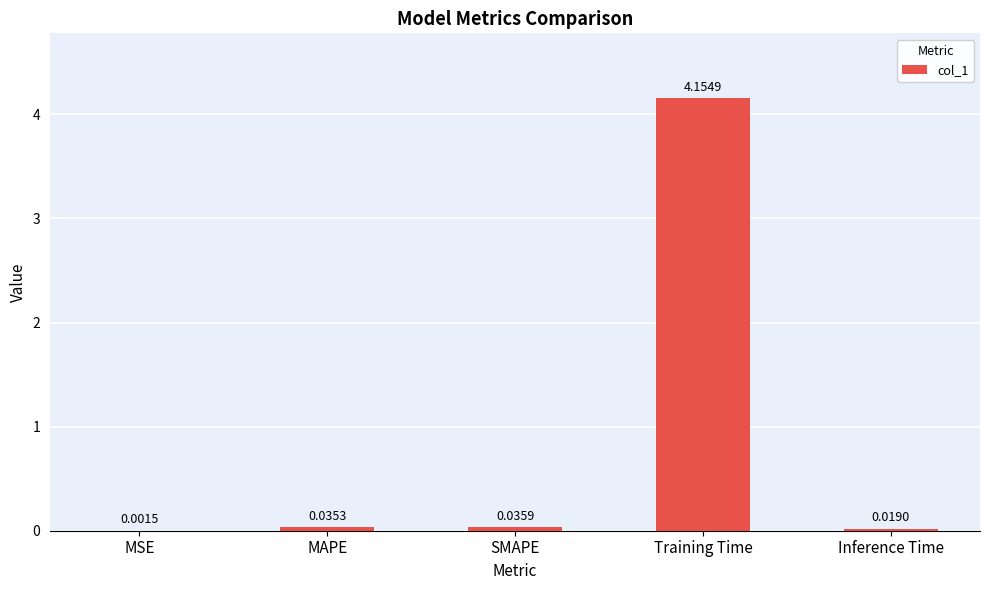

How many series are shown in this chart?

1